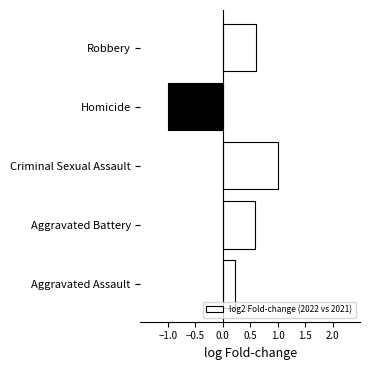

Approximately how many times larger is the value at Aggravated Battery compared to Criminal Sexual Assault?

0.6